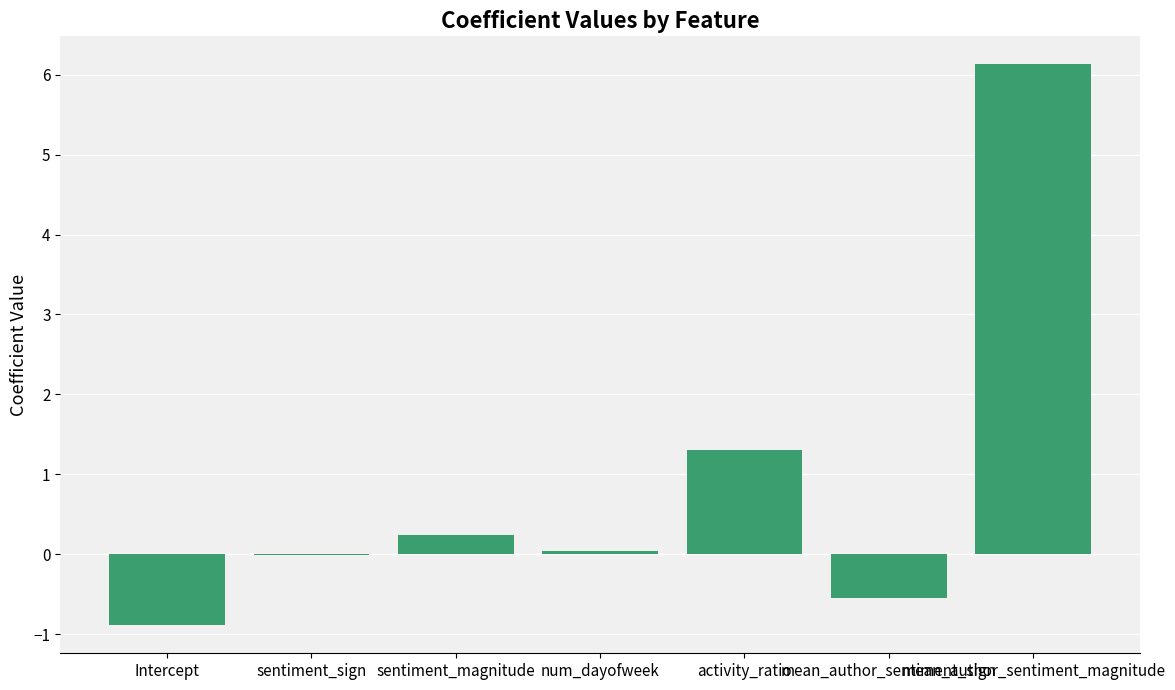

The value at mean_author_sentiment_sign is -0.5. True or false?

True